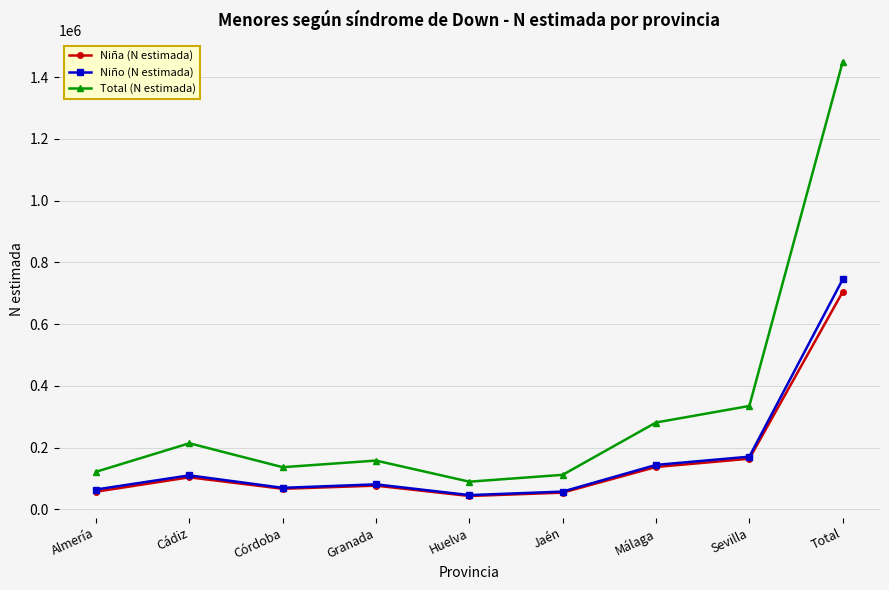

What is the label of the 4th point from the left?

Granada